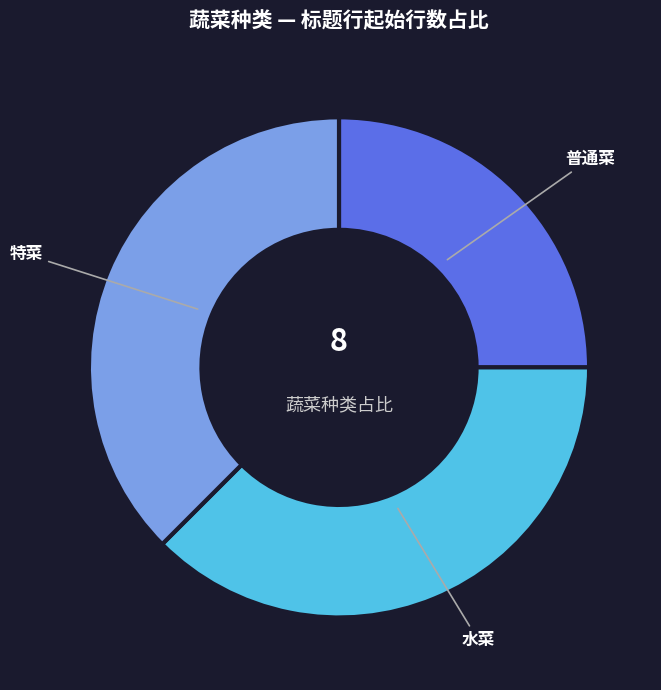

Which slice is the smallest?

普通菜